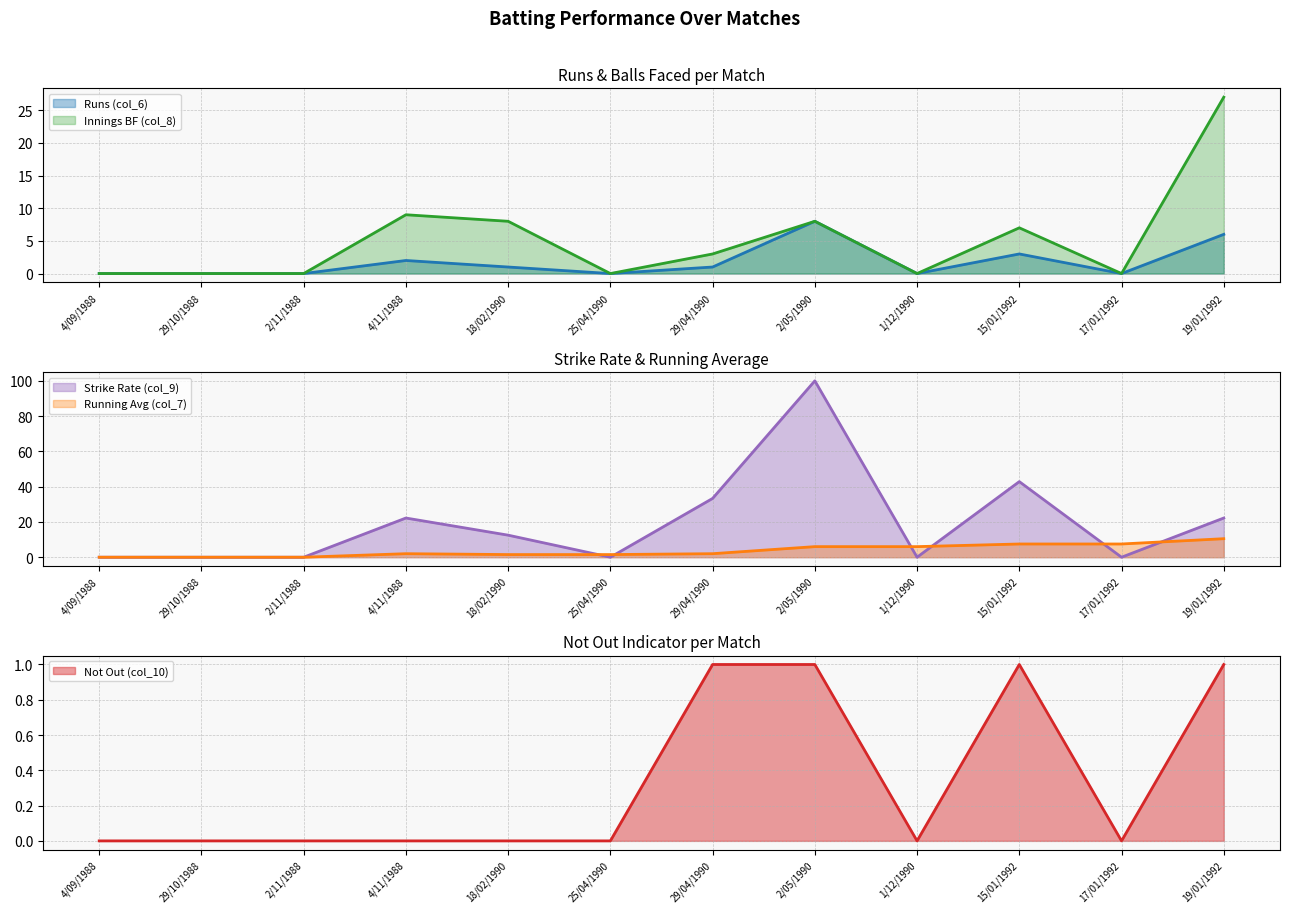

Reading left to right, extract all data points from this chart.

Runs (col_6): 0.0	0.0	0.0	2.0	1.0	0.0	1.0	8.0	0.0	3.0	0.0	6.0
Innings BF (col_8): 0.0	0.0	0.0	9.0	8.0	0.0	3.0	8.0	0.0	7.0	0.0	27.0
Strike Rate (col_9): 0.0	0.0	0.0	22.2	12.5	0.0	33.3	100.0	0.0	42.9	0.0	22.2
Not Out (col_10): 0.0	0.0	0.0	0.0	0.0	0.0	1.0	1.0	0.0	1.0	0.0	1.0
Running Avg (col_7): 0.0	0.0	0.0	2.0	1.5	1.5	2.0	6.0	6.0	7.5	7.5	10.5